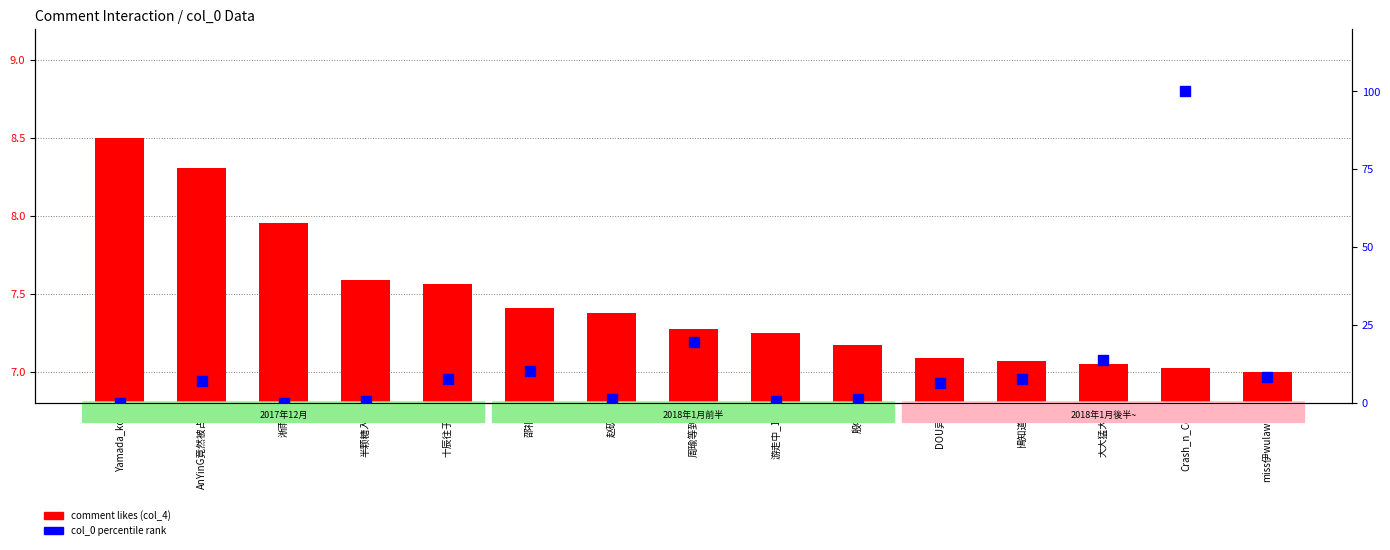

Is the value of comment likes (col_4) at 殷喃_ greater than the value of col_0 percentile rank at 游走中_123?

Yes